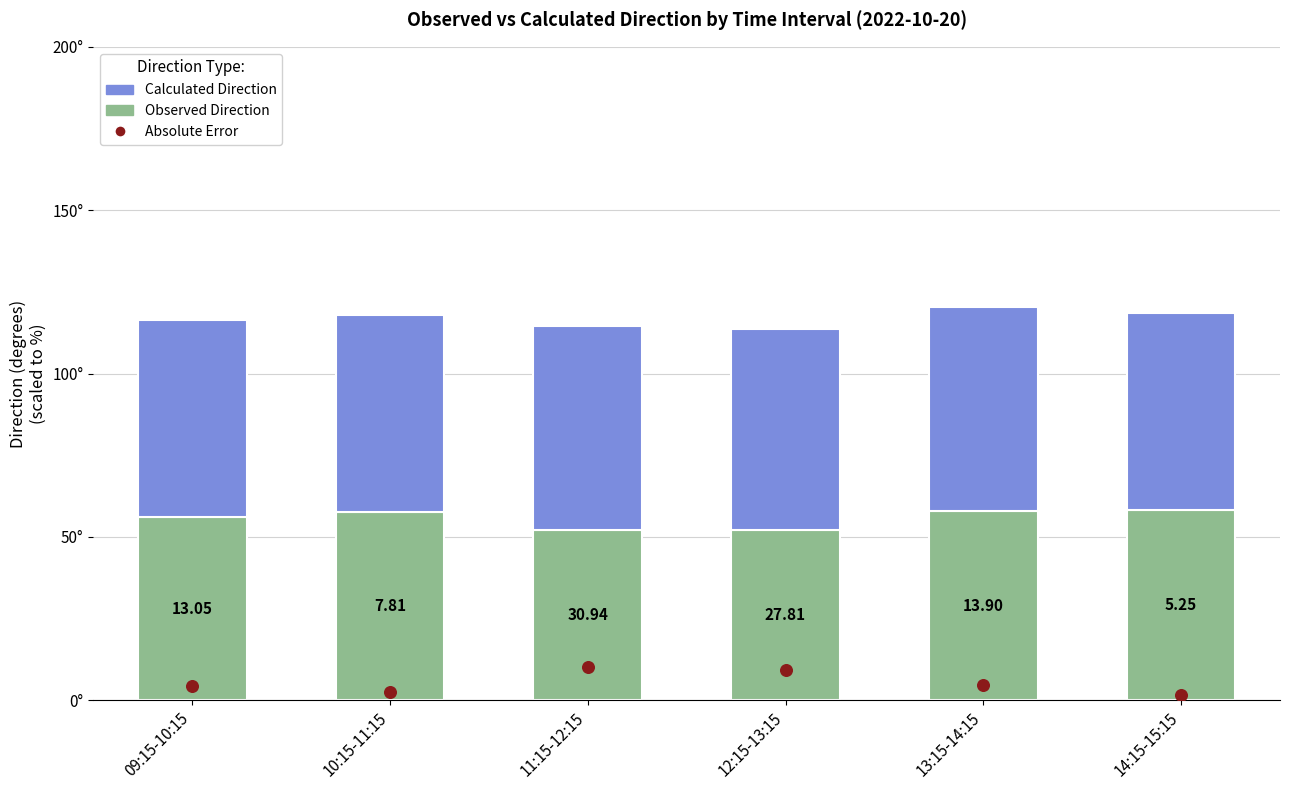

Which series has the largest Y range (max minus min)?

Absolute Error